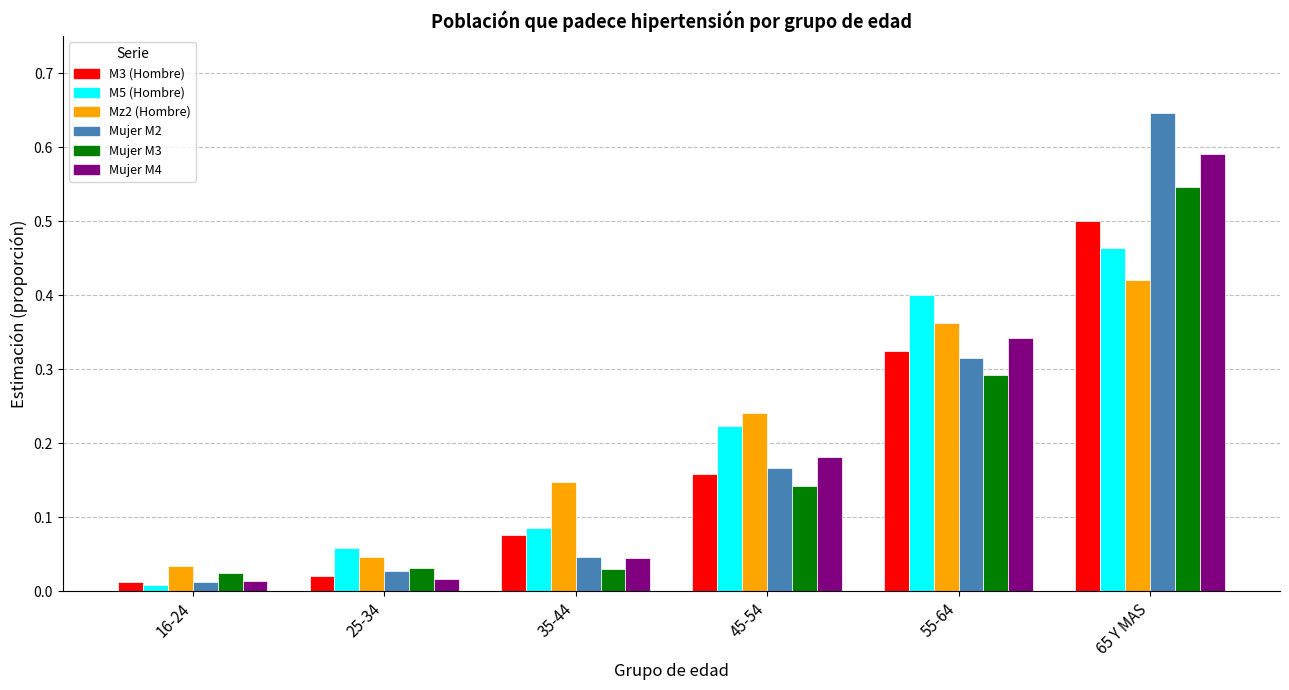

Which label corresponds to the largest value in the chart?

65 Y MAS